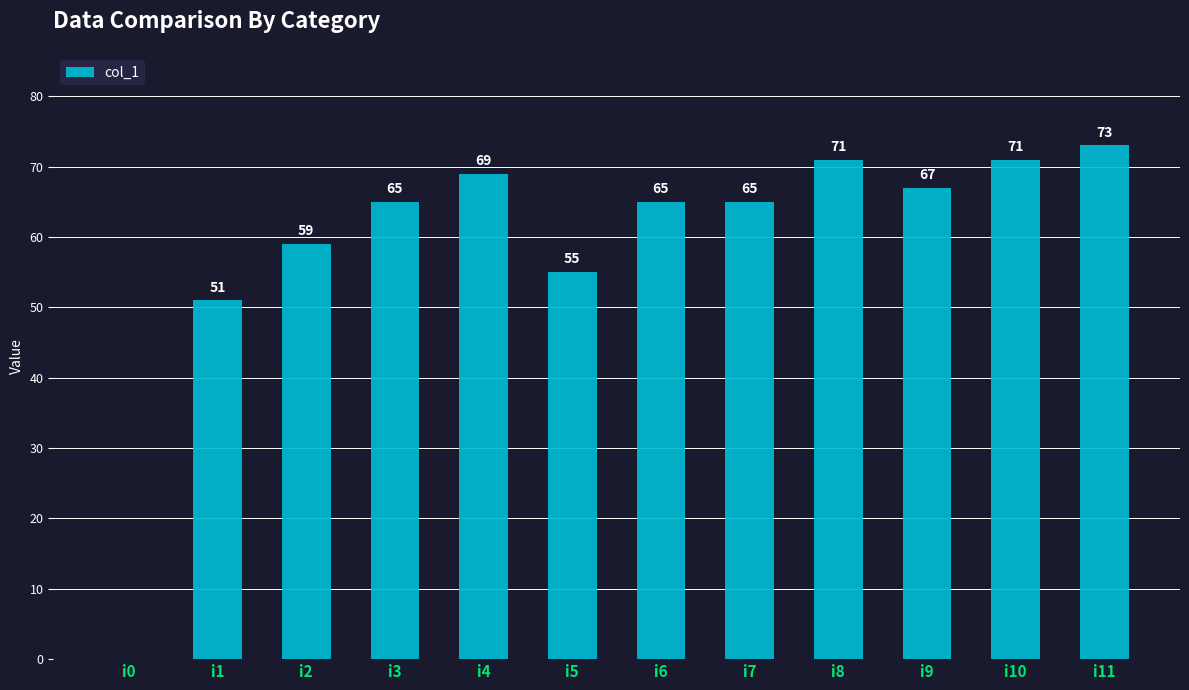

The chart shows a value of 98 at i7. True or false?

False